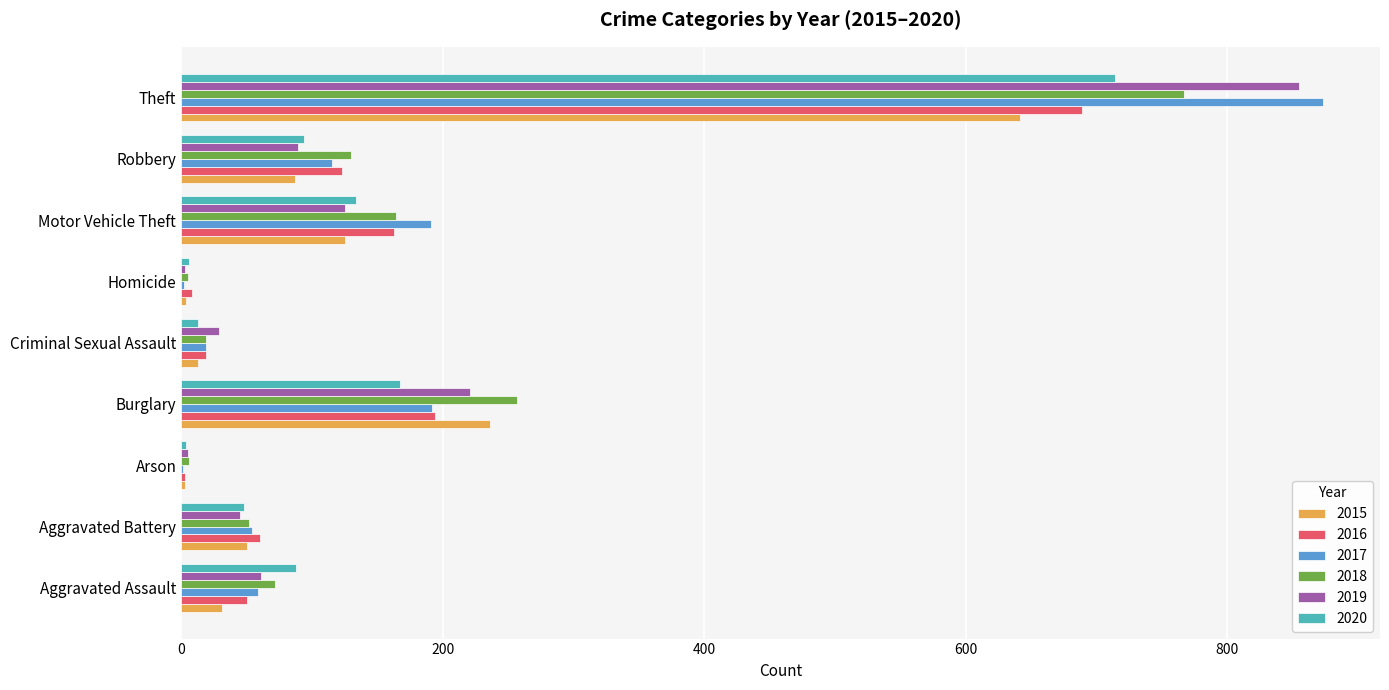

What is the highest value of the 2018 series?

767